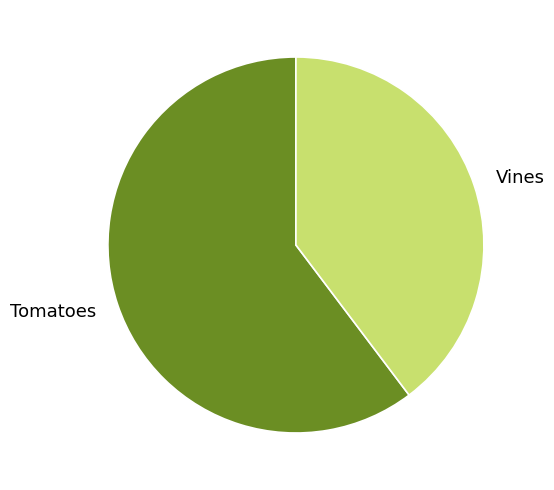

Rank the categories by value from highest to lowest.

Tomatoes, Vines